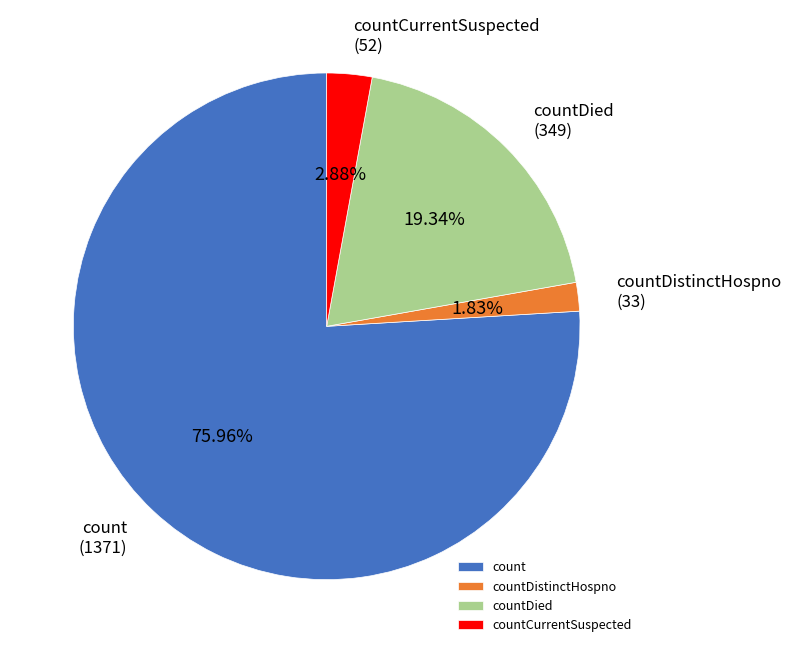

To the nearest percent, what percentage of the pie is countDied?

19%